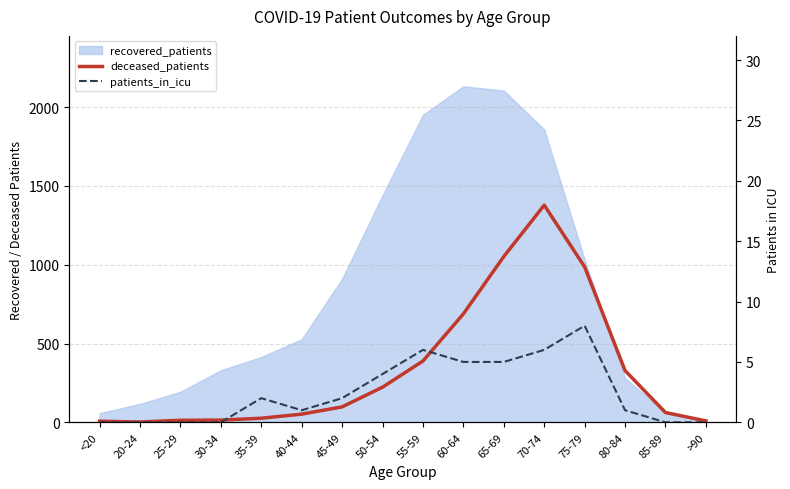

True or false: deceased_patients and patients_in_icu intersect in this chart.

False